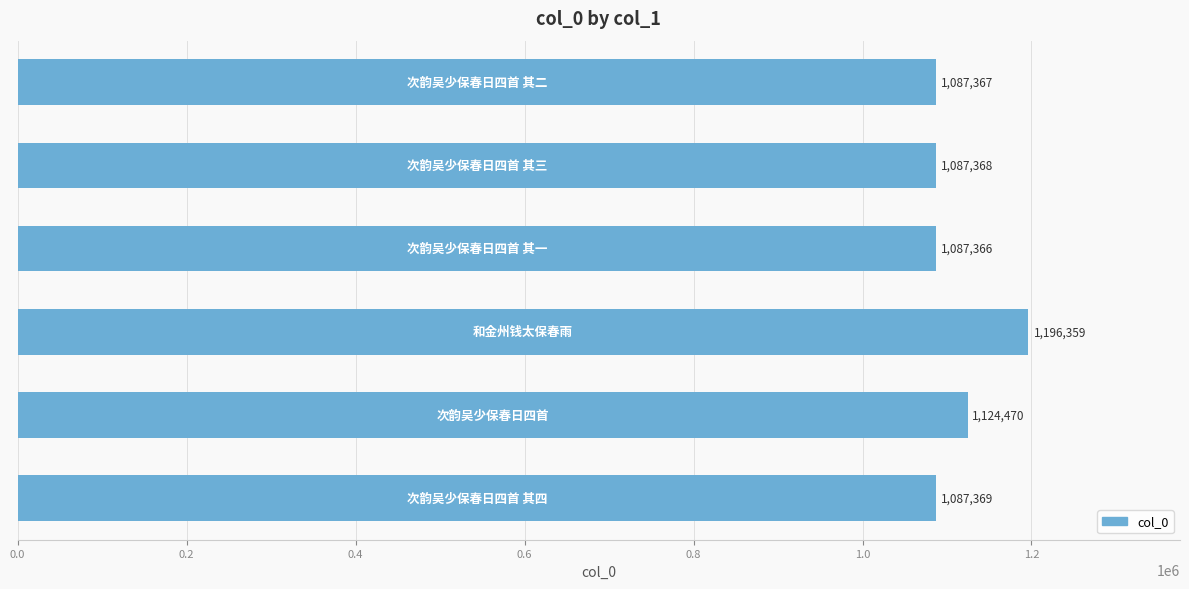

Reading bottom to top, extract all data points from this chart.

1087369	1124470	1196359	1087366	1087368	1087367